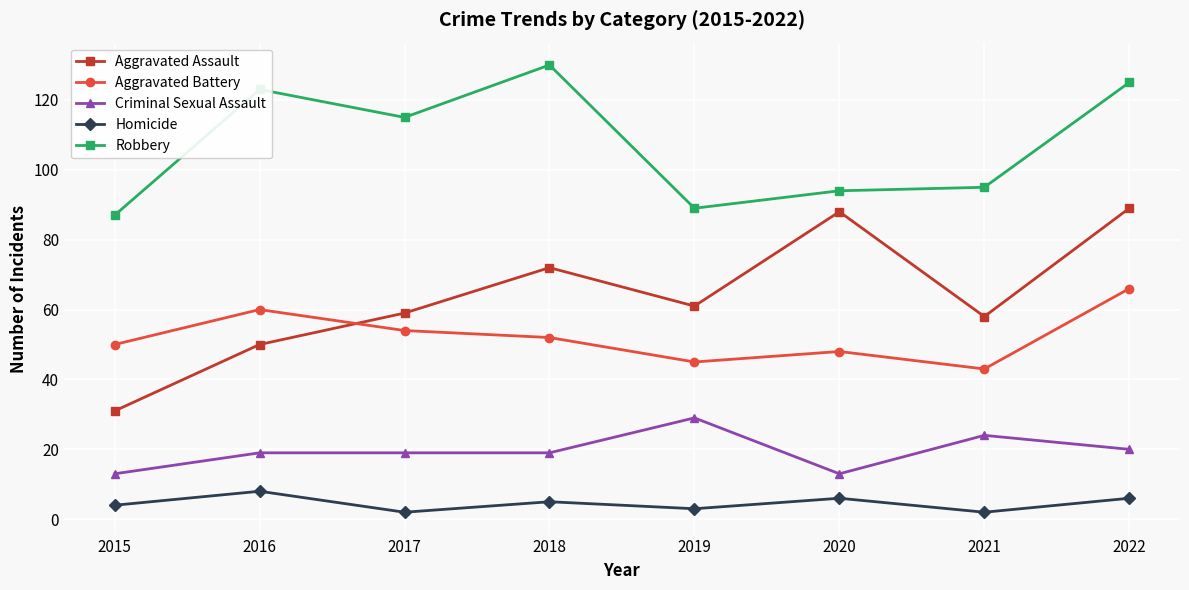

Is it true that Homicide equals 4 at 2015?

True